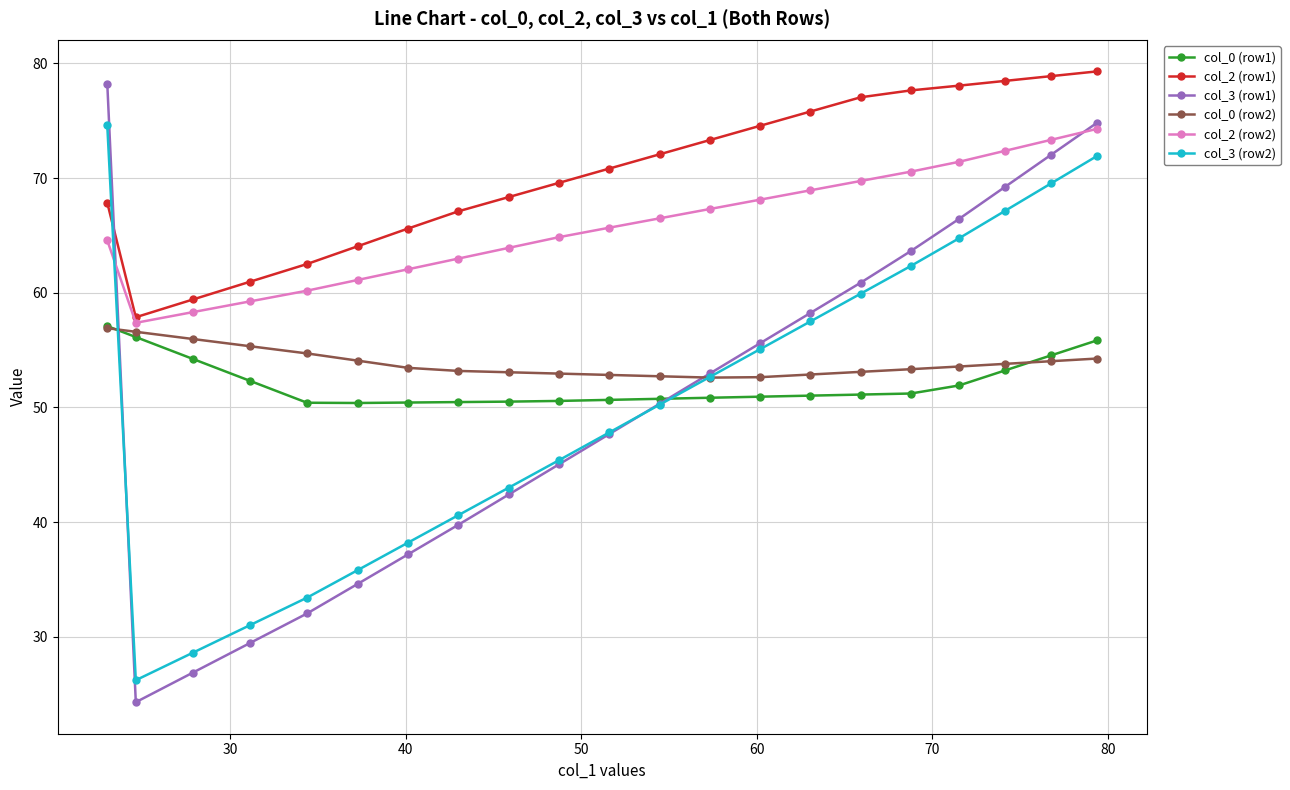

What is the value of the col_0 (row2) point at the 4th from the left?

55.3